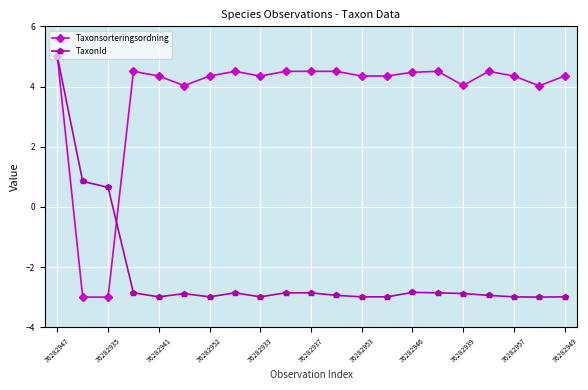

What is the average value of the TaxonId series?

-2.2